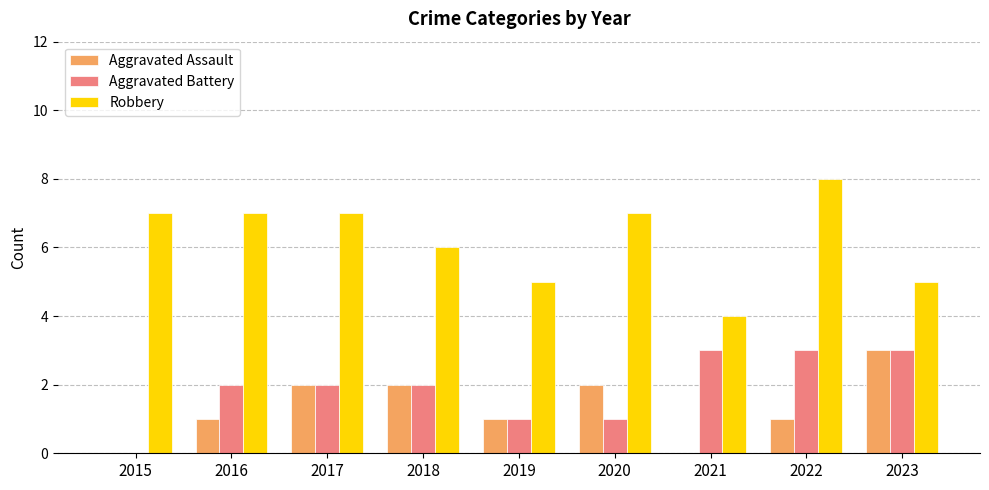

Which series has the largest range (max minus min)?

Robbery